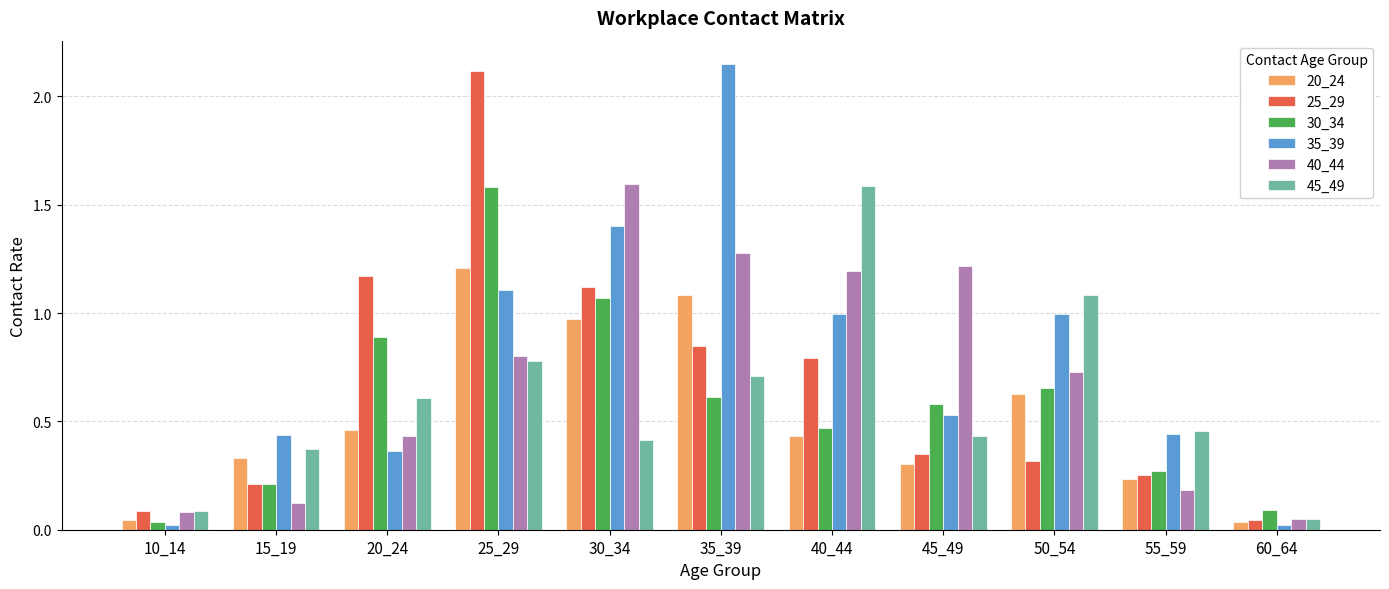

The value of 20_24 at 45_49 is 0.3. True or false?

True